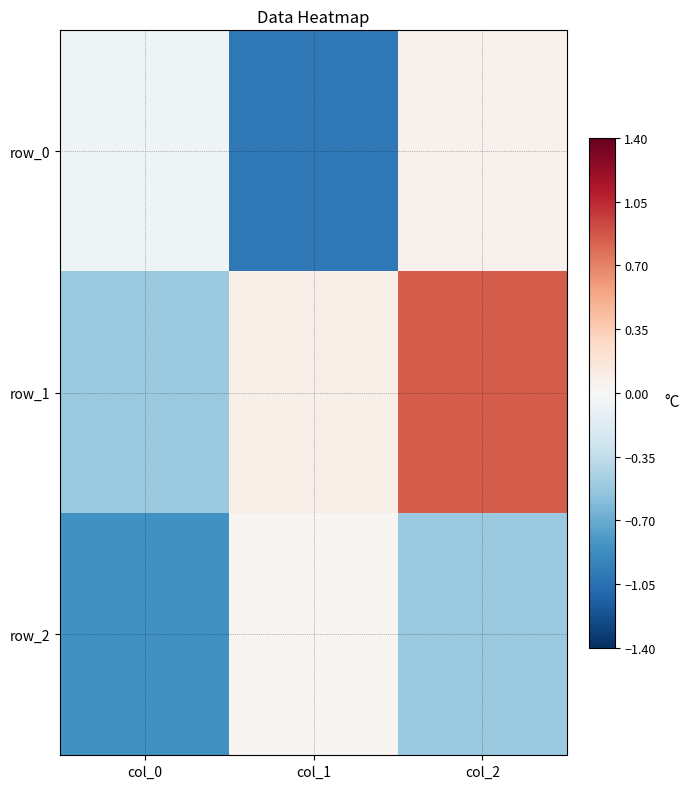

What is the difference between the maximum and minimum values in the row_1 series?

1.4